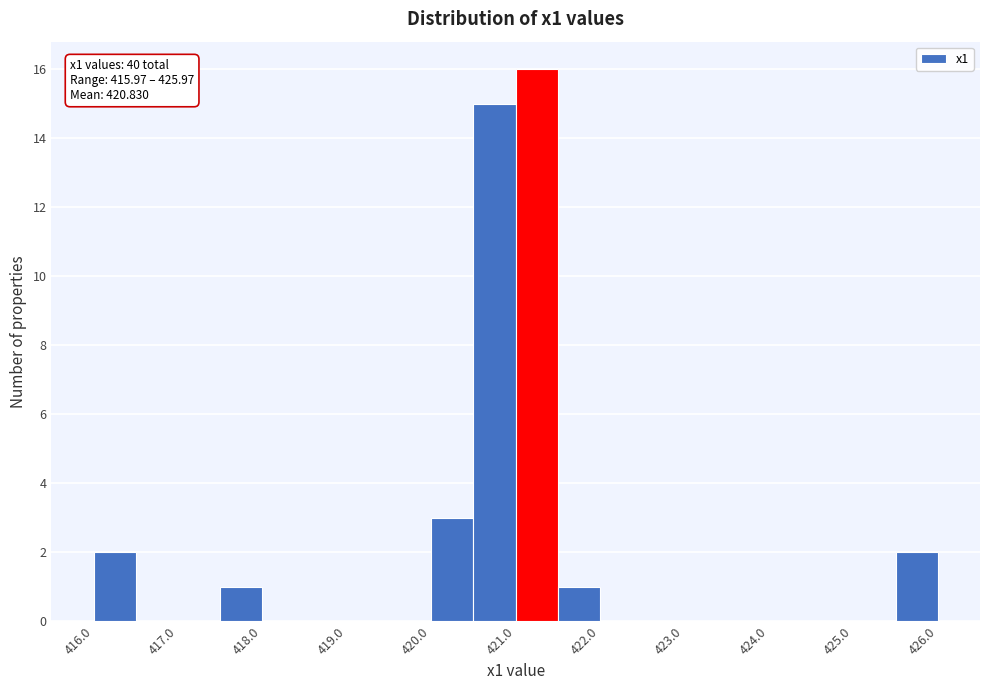

Over which range of the x-axis is the bar tallest?

421.0 to 421.5